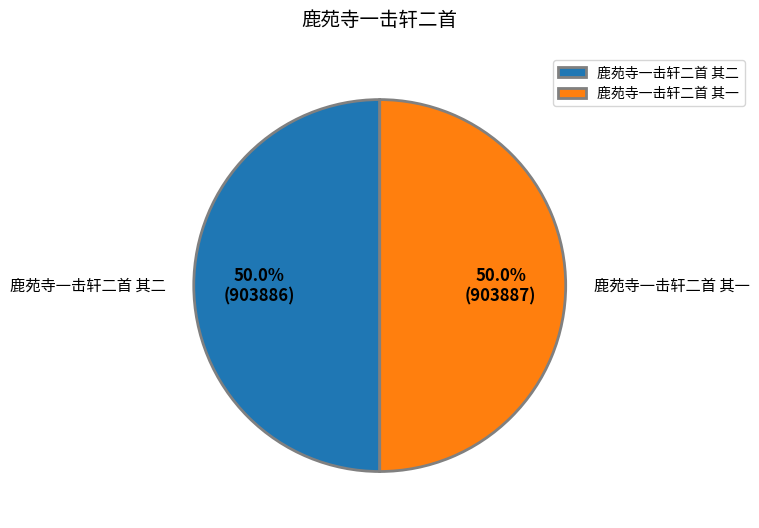

How many slices are in this pie chart?

2